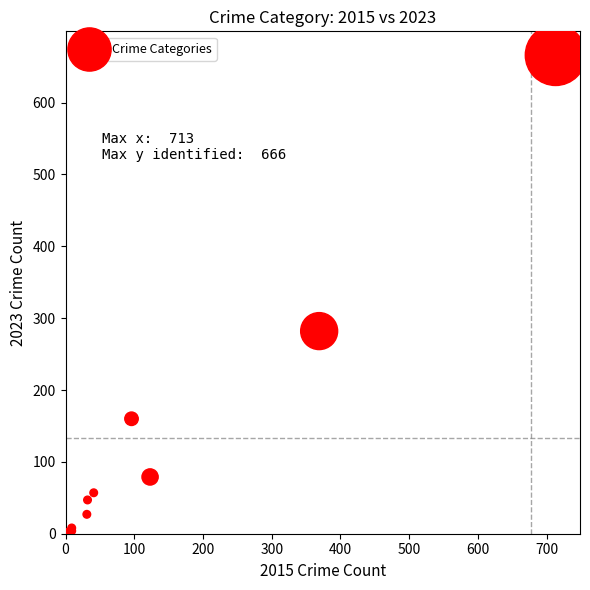

What Y value in the scatter plot is closest to 334?

282